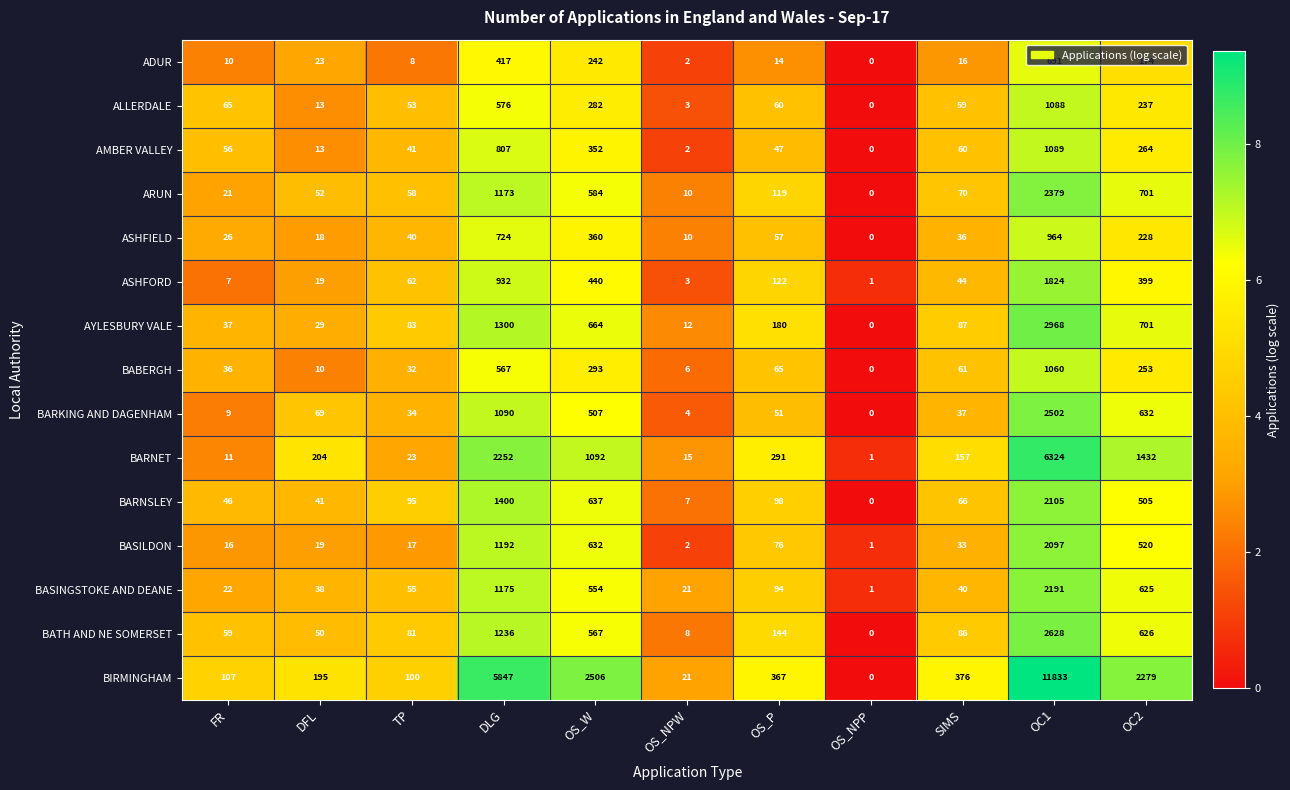

What is the difference between the maximum and minimum values in the BASILDON series?

2096